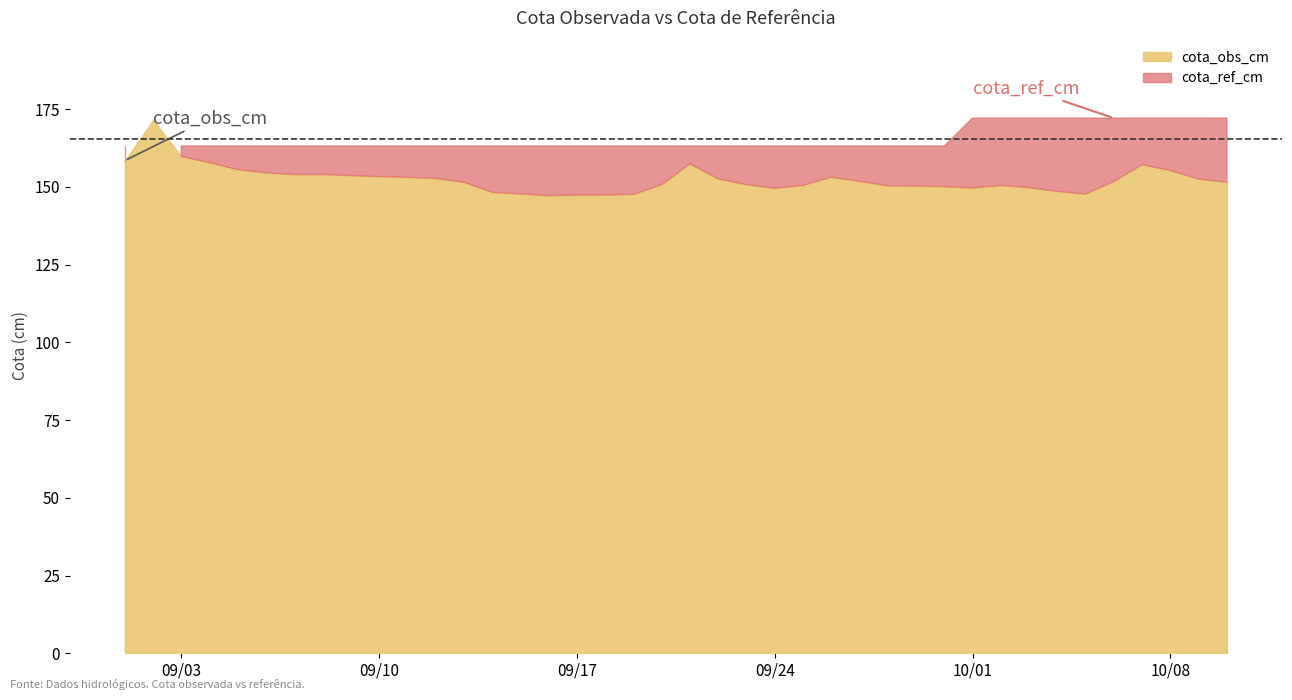

Where is cota_ref_cm nearest to the value 167?

2019-09-01